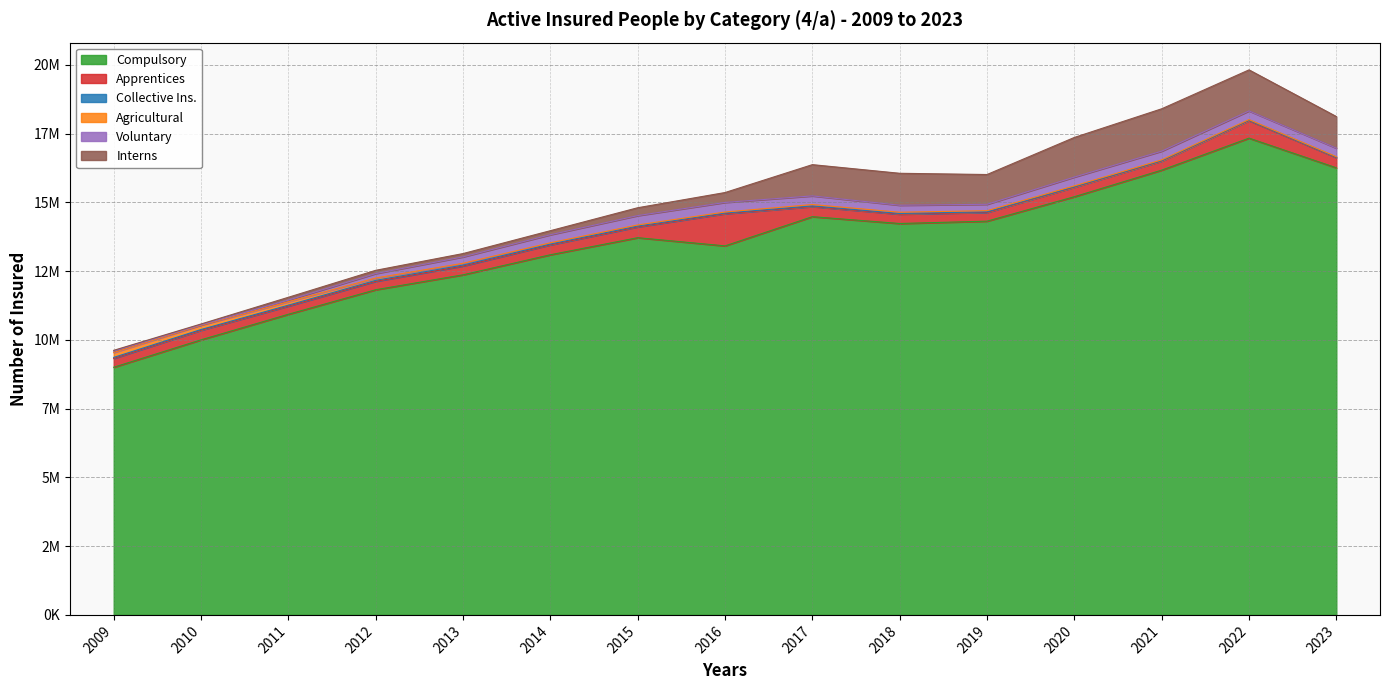

What is the sum of all Interns values?

10192704